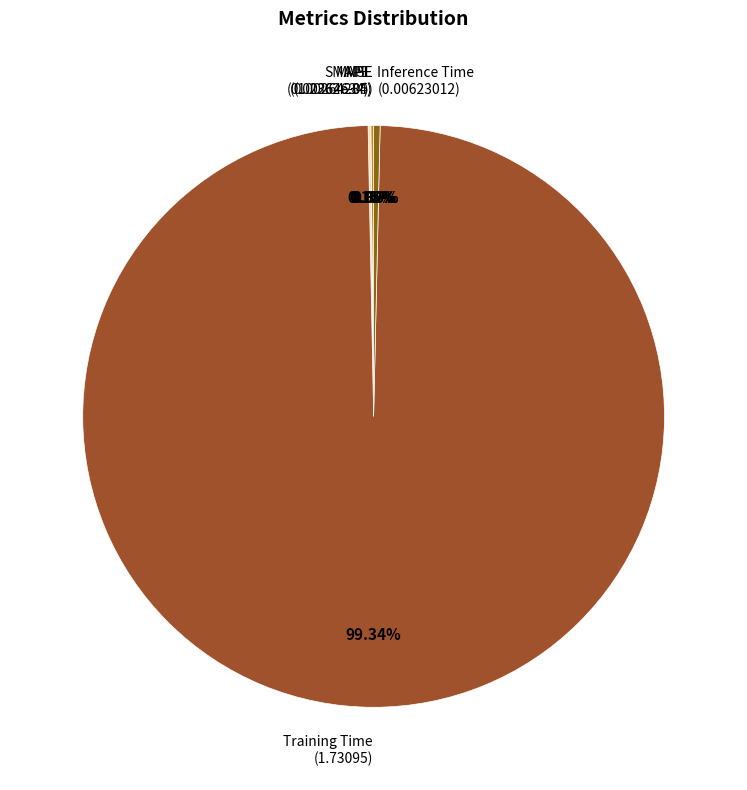

Which slice is the largest?

Training Time